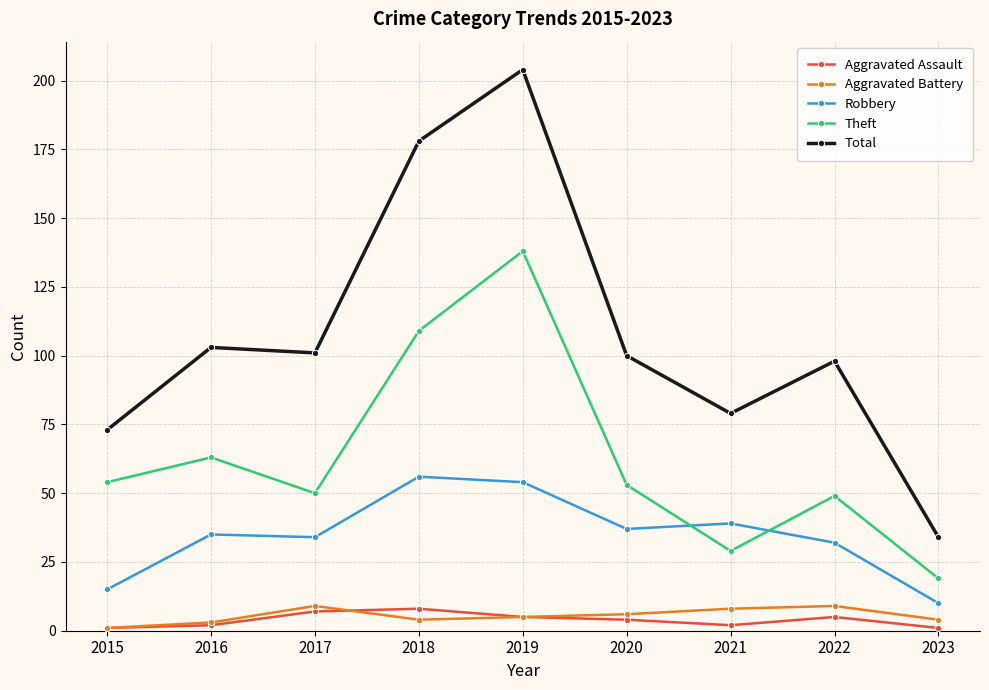

What value does the Aggravated Assault series have at 2016?

2